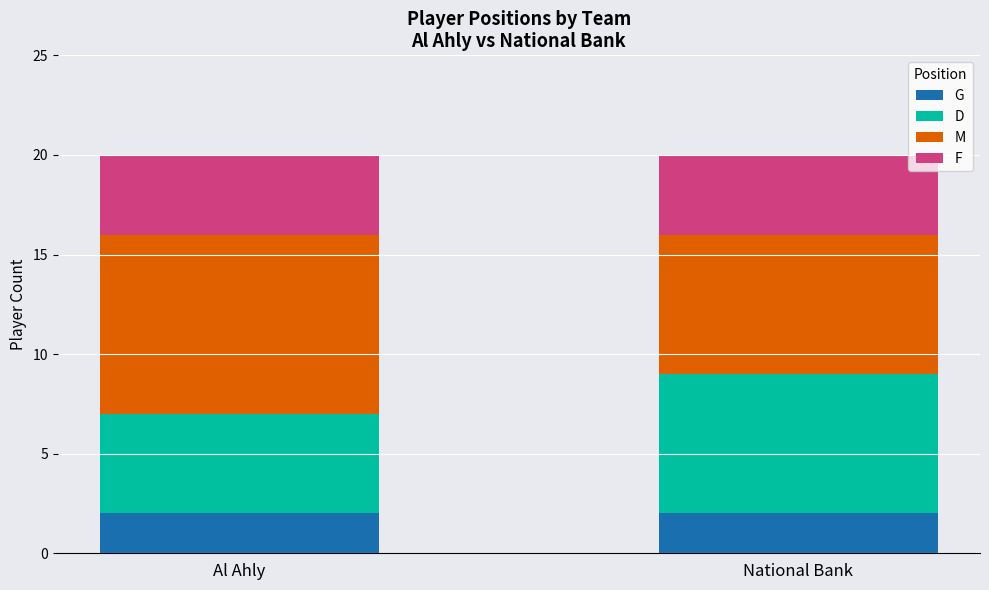

What is the total value across all series at Al Ahly?

20